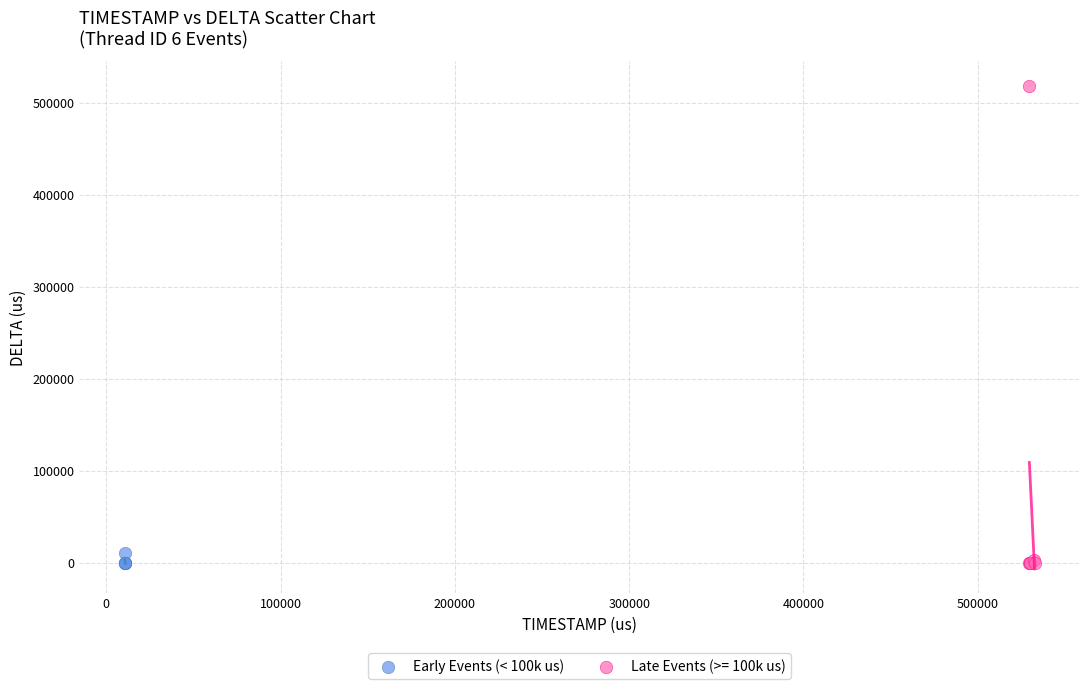

Which series reaches the maximum Y coordinate?

Late Events (>= 100k us)